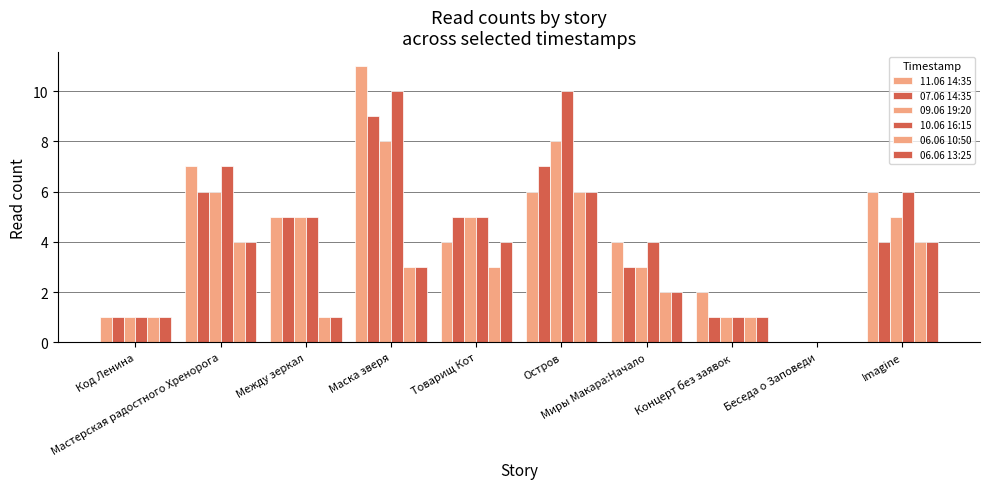

Reading left to right, transcribe all the data shown in this chart.

11.06 14:35: 1	7	5	11	4	6	4	2	0	6
07.06 14:35: 1	6	5	9	5	7	3	1	0	4
09.06 19:20: 1	6	5	8	5	8	3	1	0	5
10.06 16:15: 1	7	5	10	5	10	4	1	0	6
06.06 10:50: 1	4	1	3	3	6	2	1	0	4
06.06 13:25: 1	4	1	3	4	6	2	1	0	4